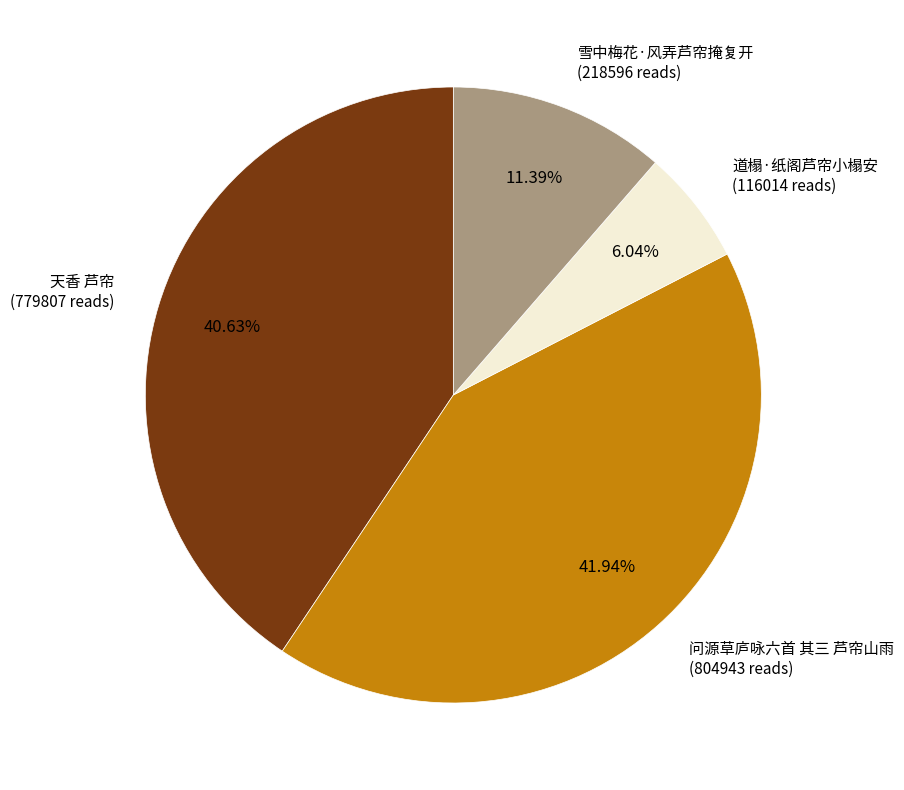

Is there any slice that represents more than half of the pie?

No